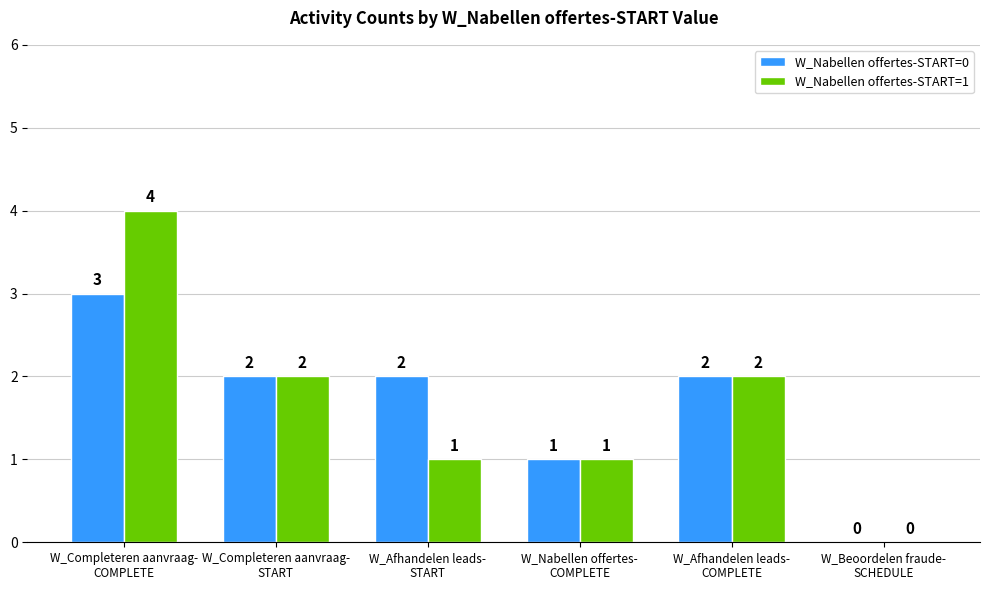

What is the maximum value shown in the chart?

4